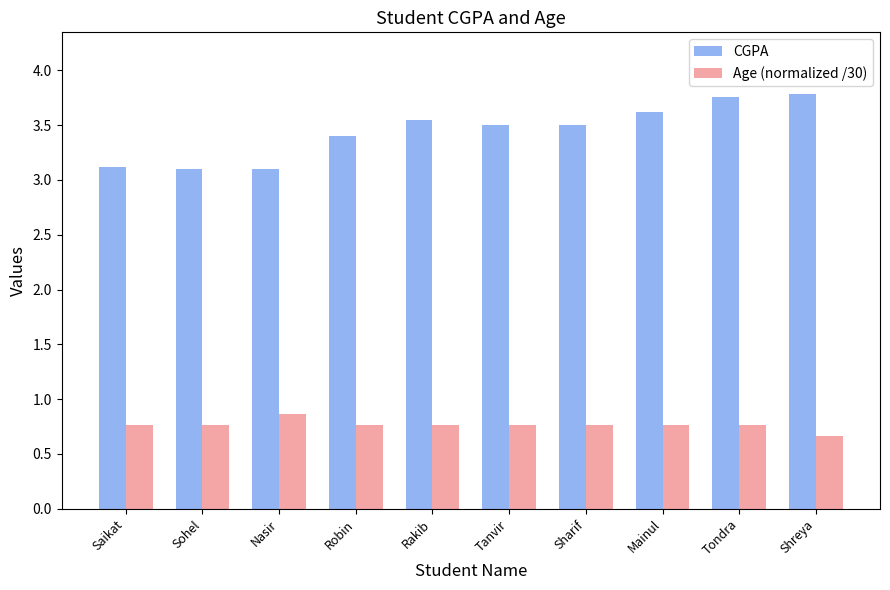

What are all the series names shown in the legend?

CGPA, Age (normalized /30)